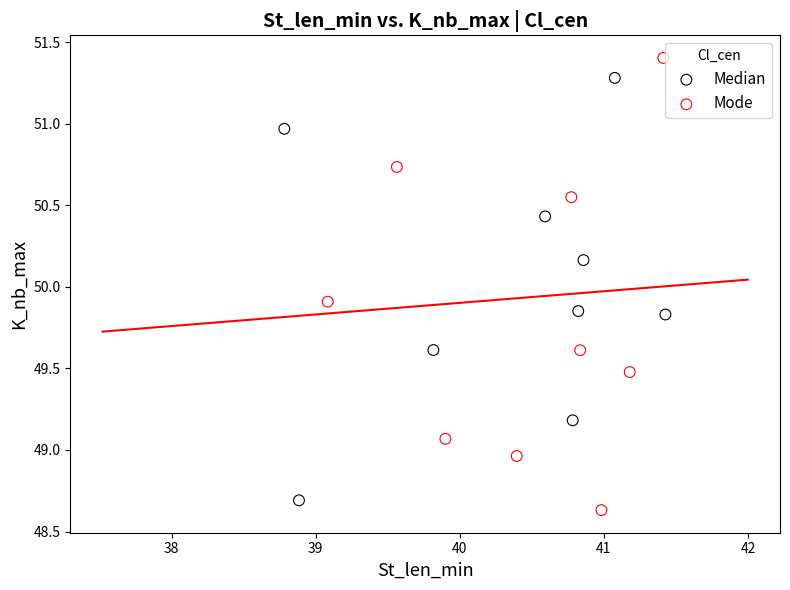

Which series reaches the minimum Y coordinate?

Mode